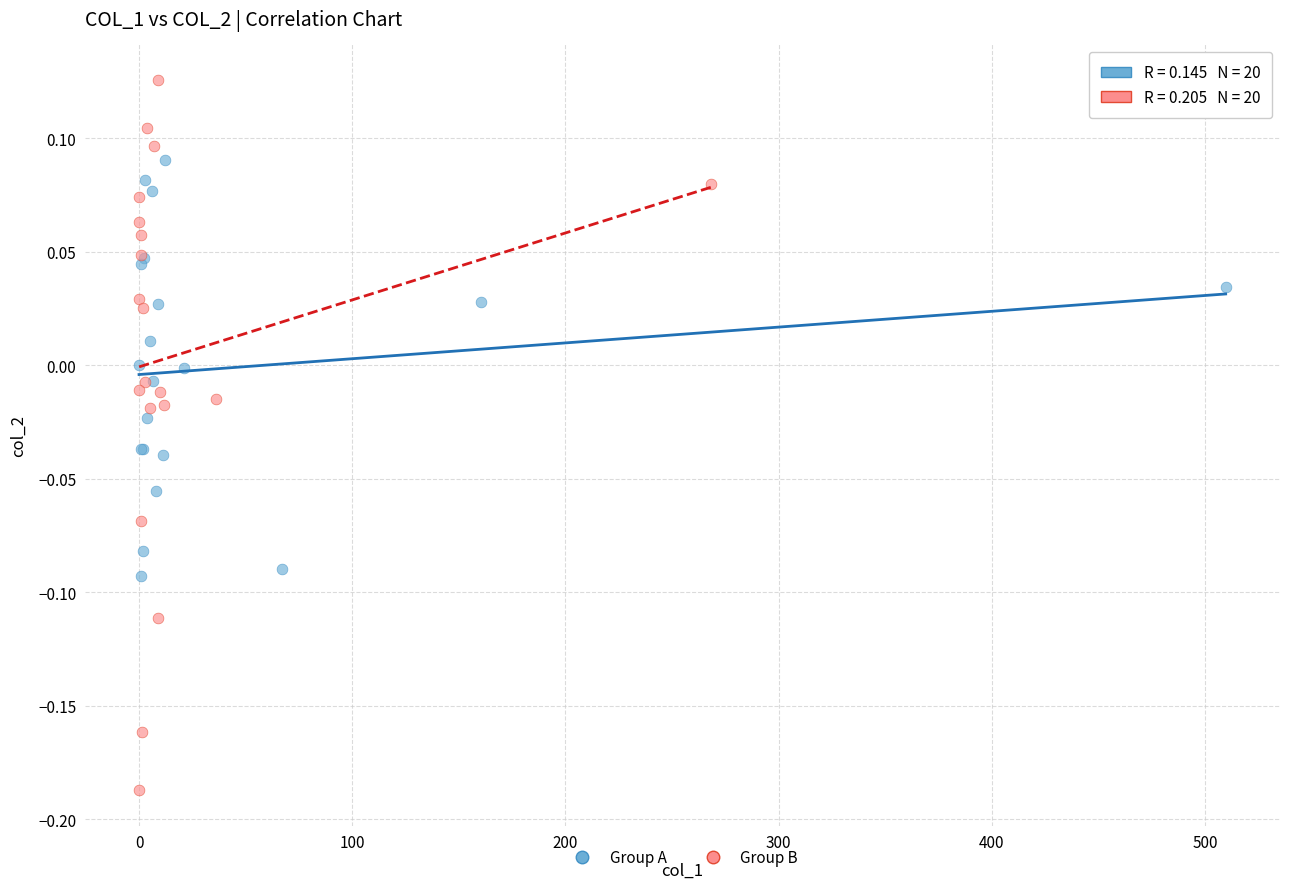

What are all the series names shown in the legend?

Group A, Group B